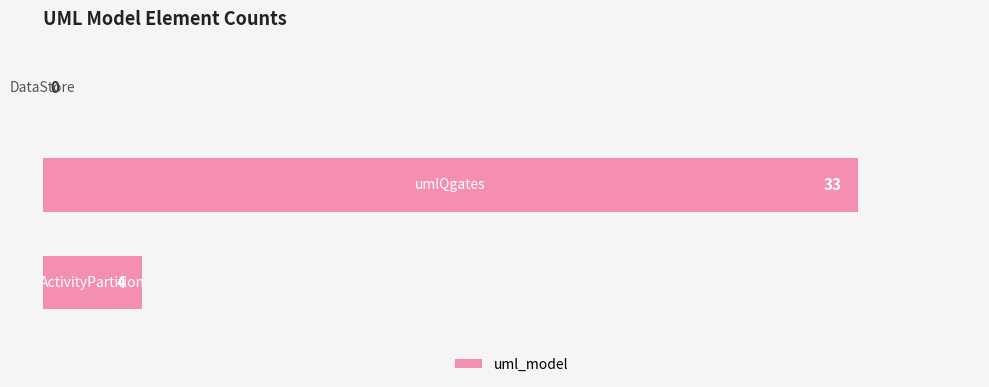

How many values are between 0 and 33?

3